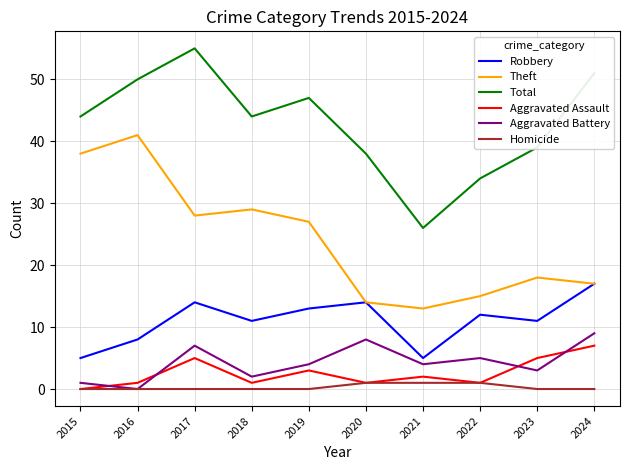

Count the number of data series in this chart.

6